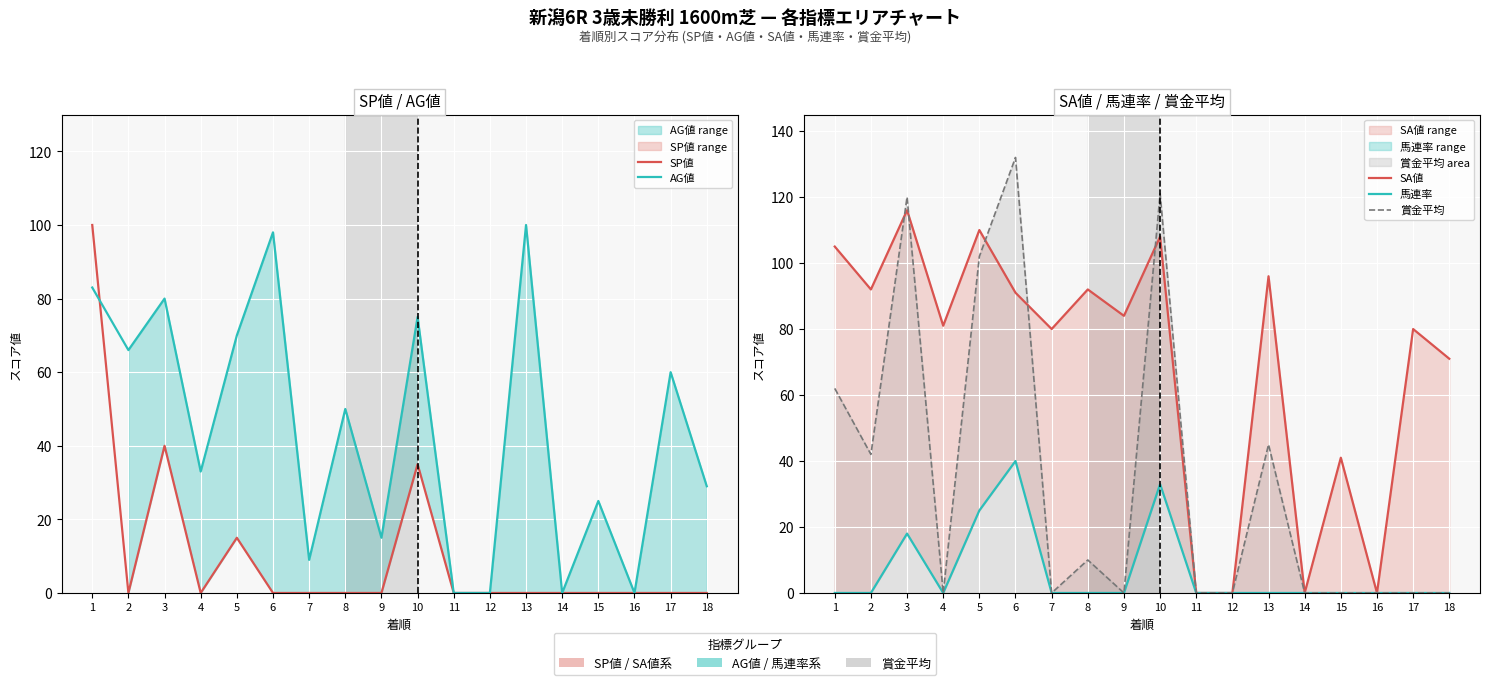

Rank the series by their maximum value, from lowest to highest.

馬連率, SP値, AG値, SA値, 賞金平均